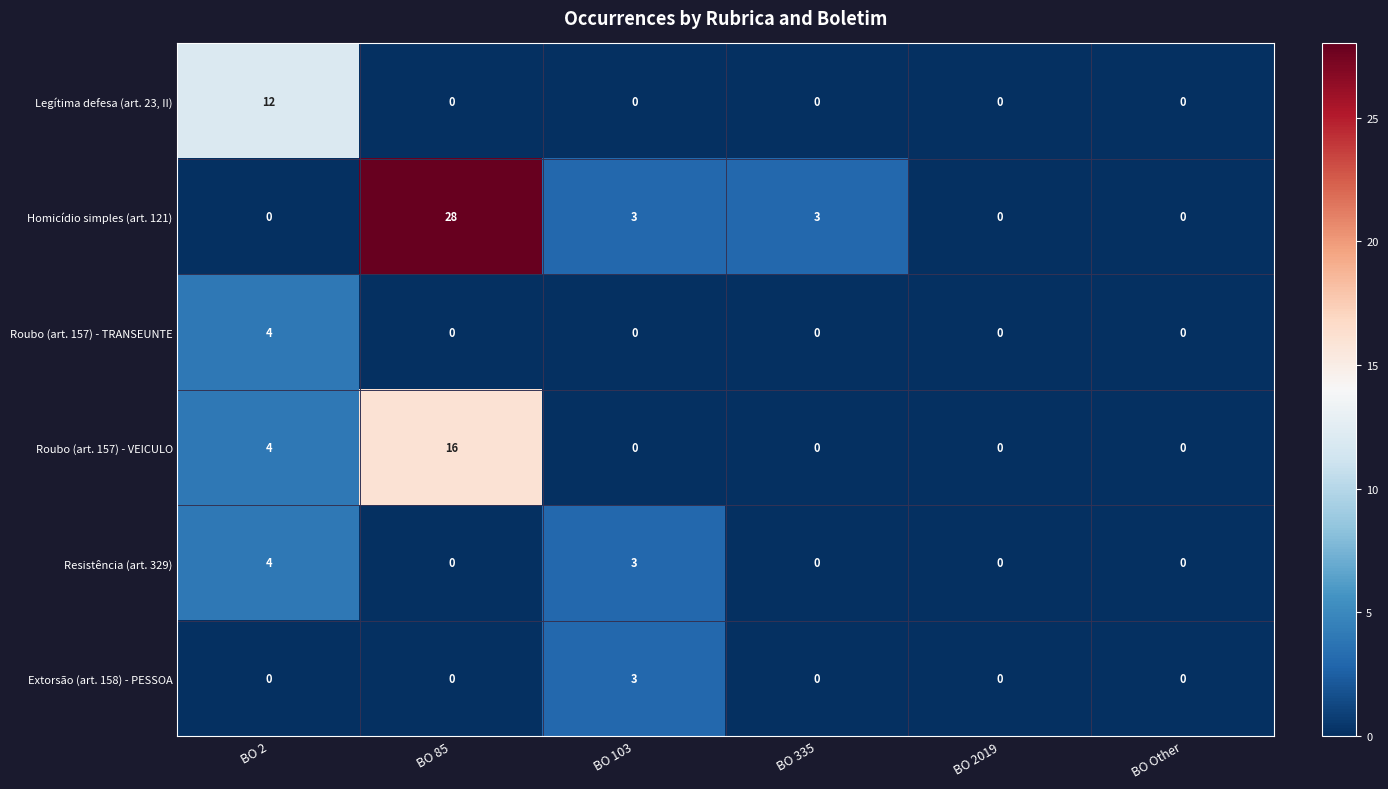

How many distinct data groups are displayed?

6